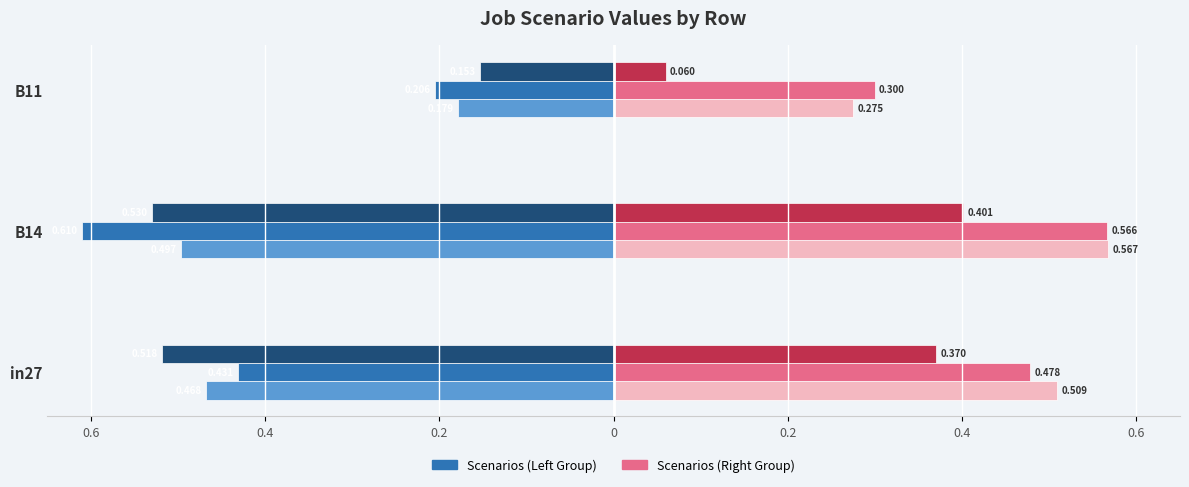

True or false: job738_scenario0_1594 has a value of -0.1 at in27.

False